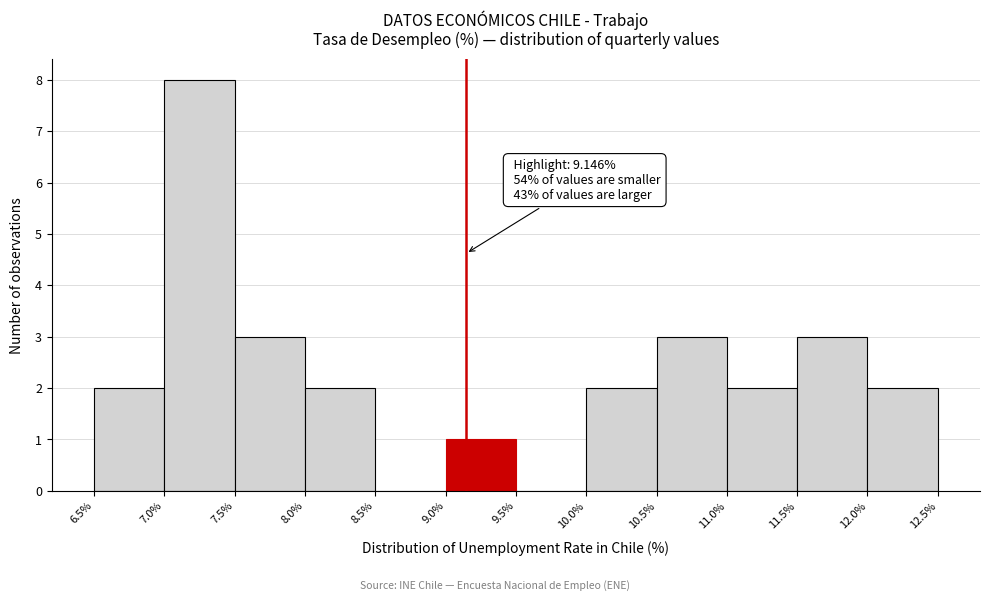

Over which range of the x-axis is the bar tallest?

7.0% to 7.5%